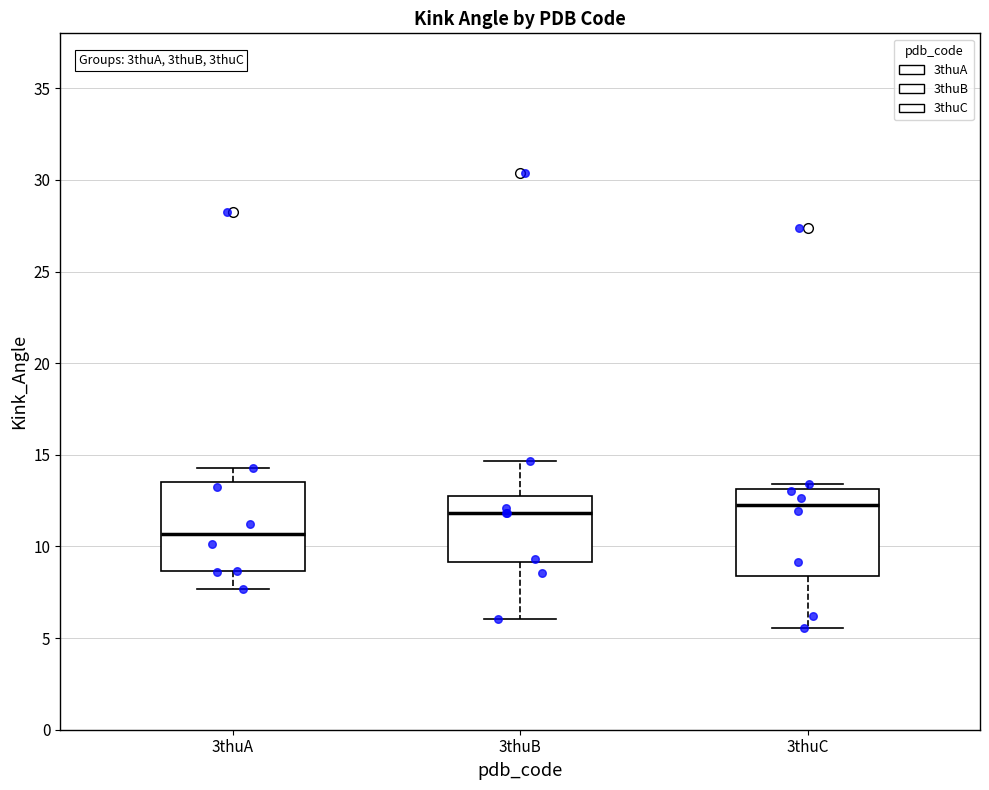

Reading left to right, read every box against the y-axis: the position of its median line, the range the box covers, and the ends of its whiskers. The values are not printed on the chart, so give them approximately, as read against the axis.

3thuA: median 10.5, box 8.5 to 13.5, whiskers 7.5 to 14.5
3thuB: median 12.0, box 9.0 to 12.5, whiskers 6.0 to 14.5
3thuC: median 12.5, box 8.5 to 13.0, whiskers 5.5 to 13.5